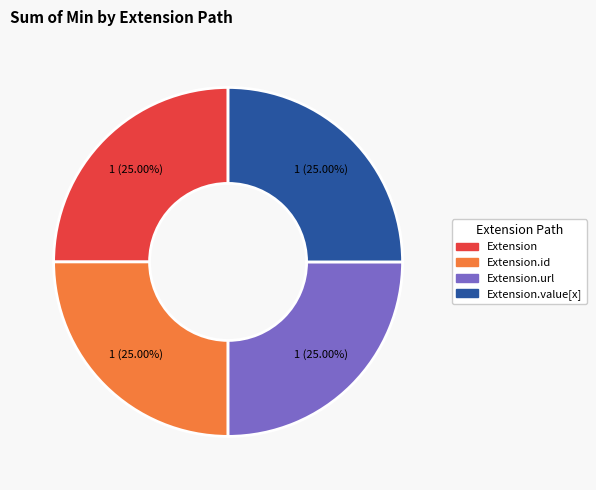

Is there a majority slice in this chart?

No